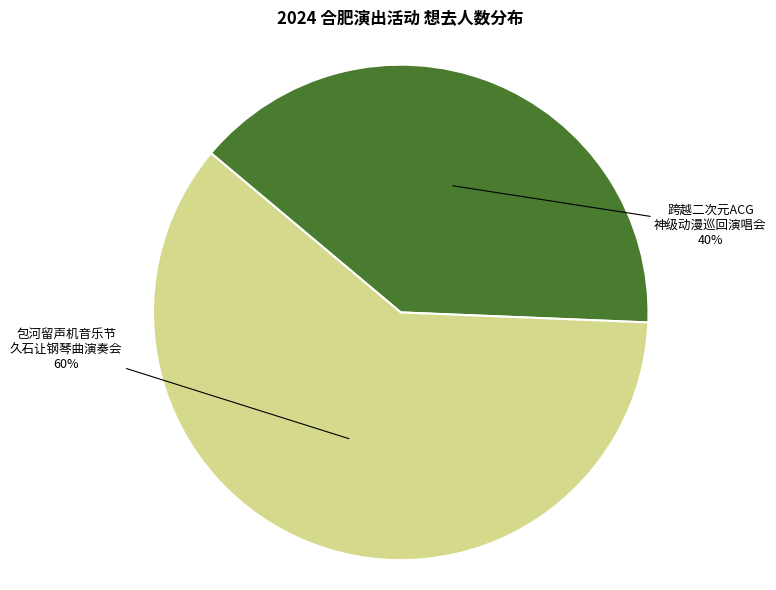

Is there a majority slice in this chart?

Yes